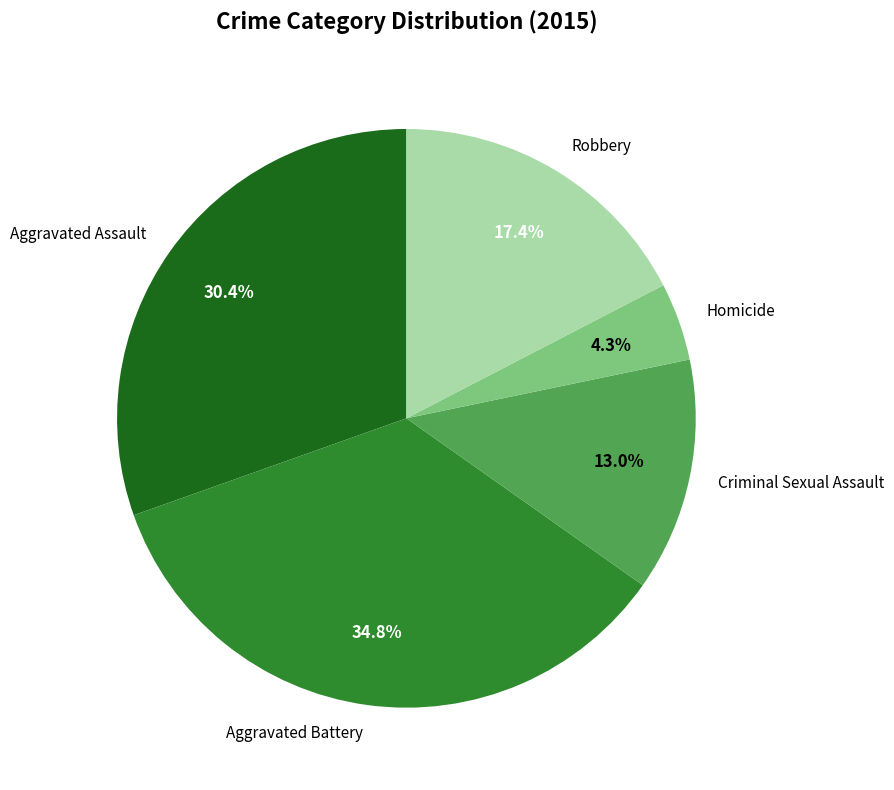

Rank the categories by value from highest to lowest.

Aggravated Battery, Aggravated Assault, Robbery, Criminal Sexual Assault, Homicide